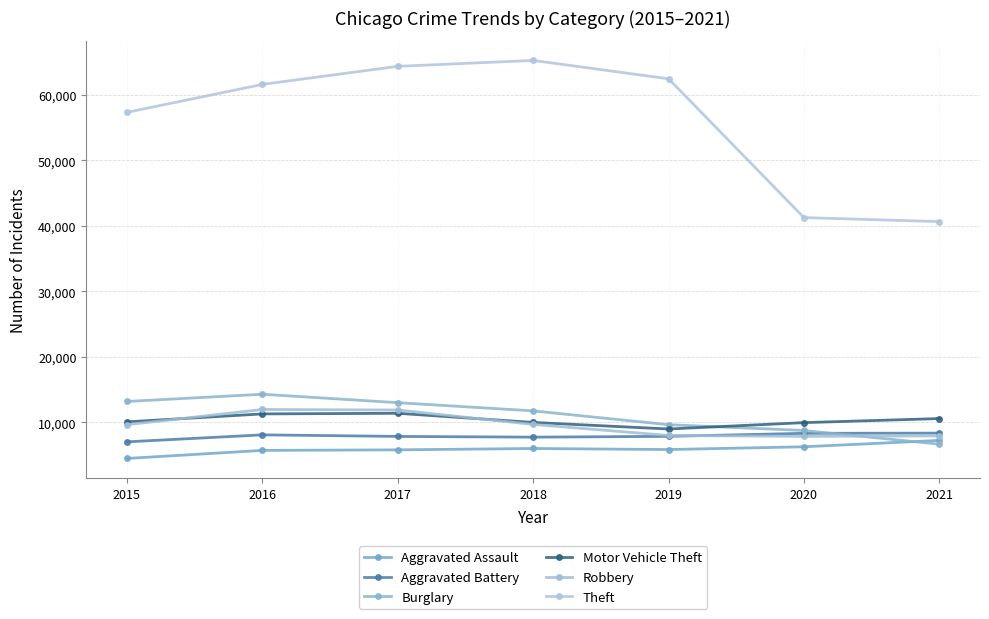

What is the value of the Motor Vehicle Theft point at the 5th from the left?

8978